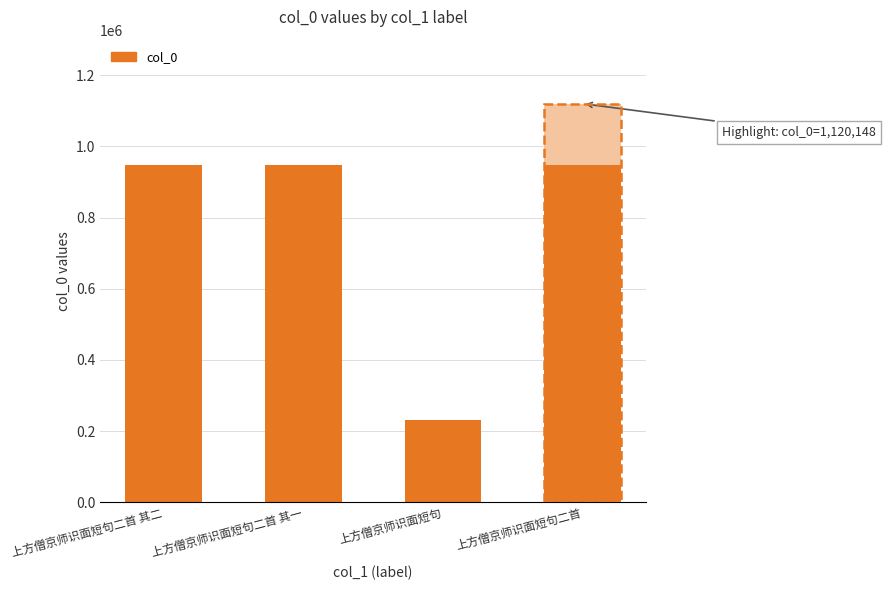

How many data points are above 946721?

1